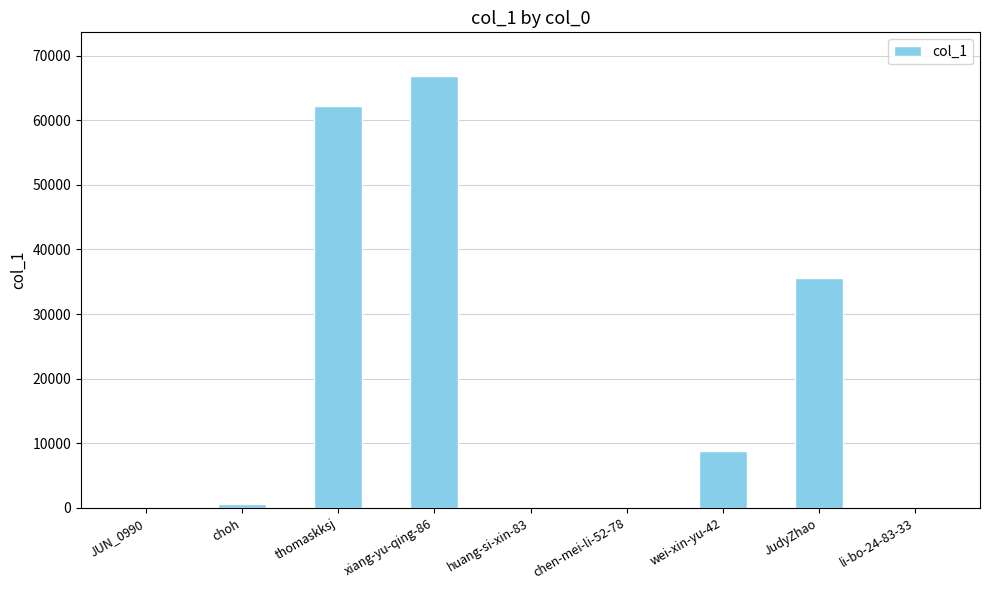

Where is the data nearest to the value 33468?

JudyZhao